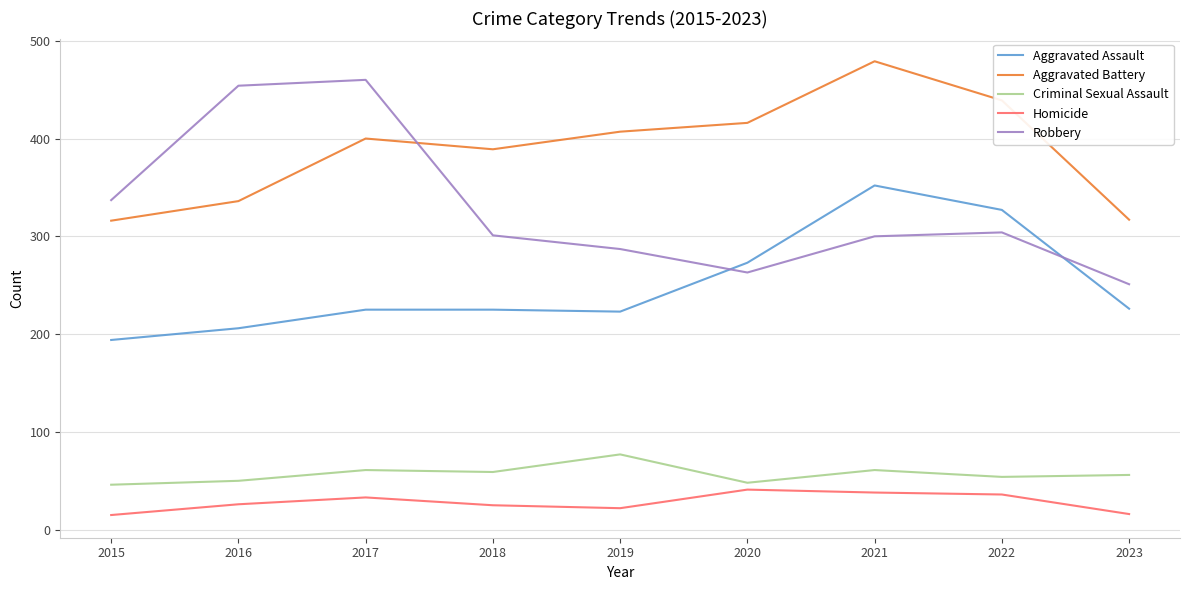

What is the difference between the maximum and minimum values in the Homicide series?

26